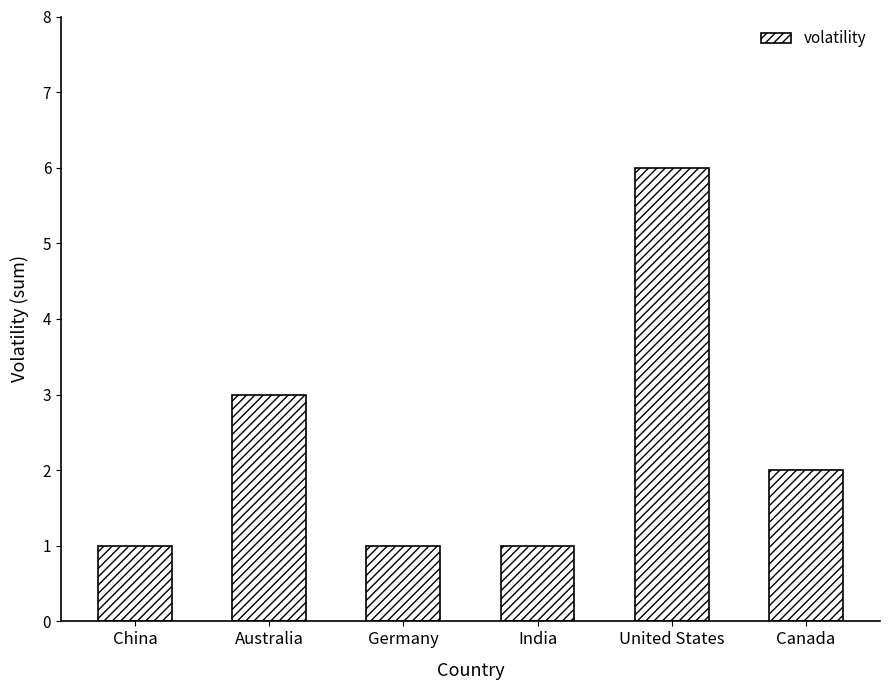

Between United States and Australia, which is larger?

United States